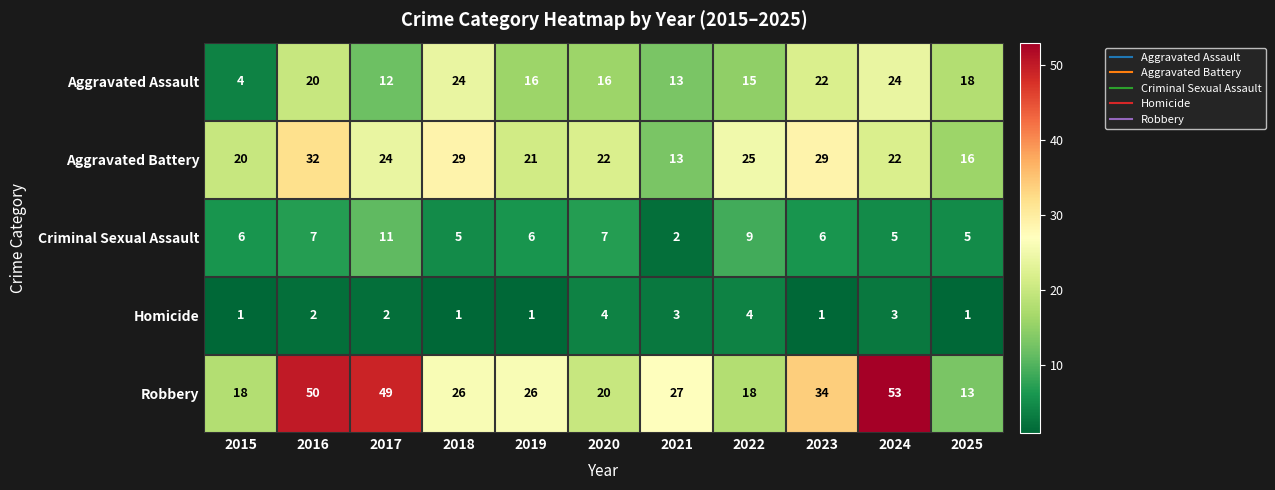

Is it true that Criminal Sexual Assault equals 19 at 2017?

False